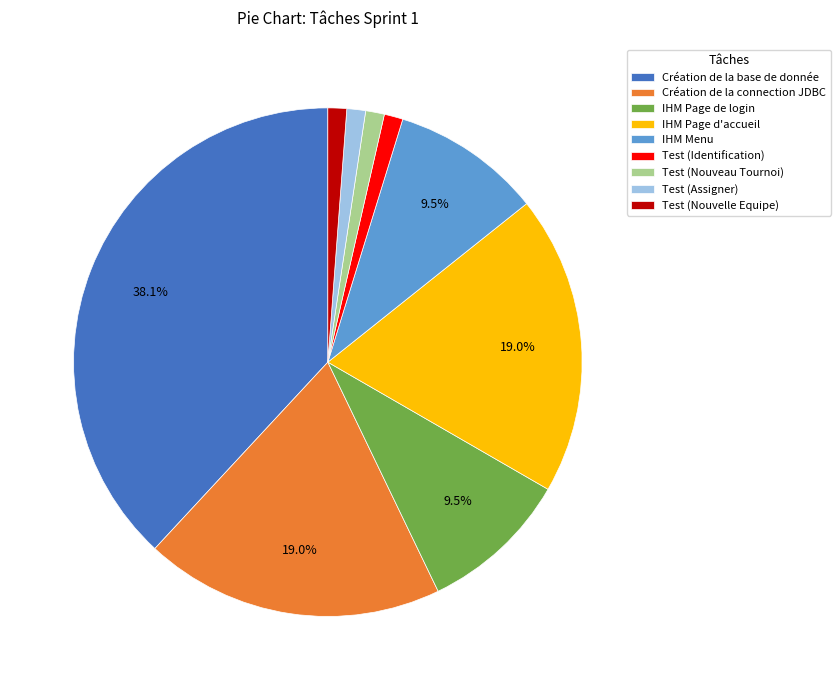

Which category has the biggest portion of the pie?

Création de la base de donnée